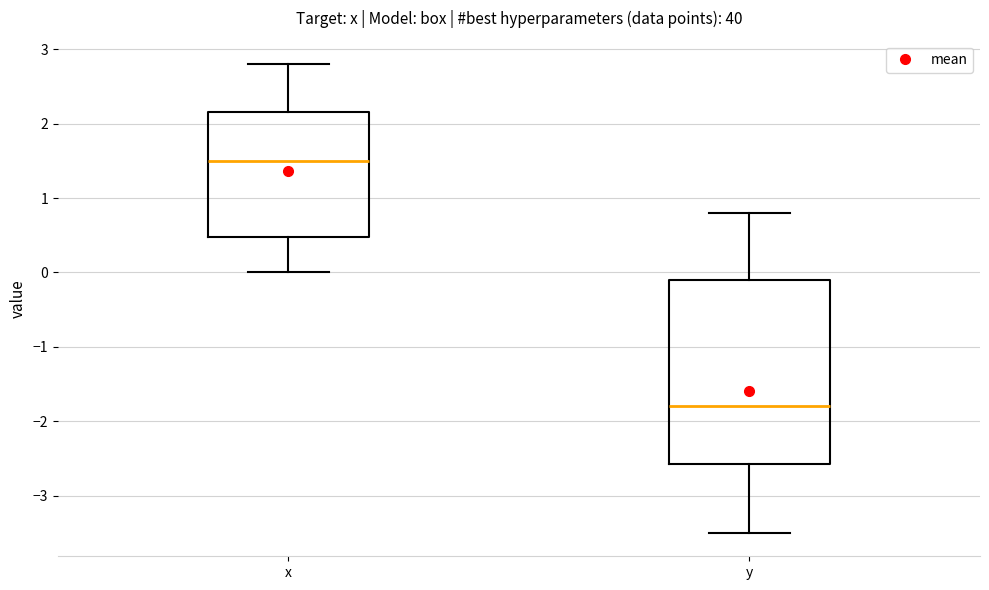

Reading left to right, read every box against the y-axis: the position of its median line, the range the box covers, and the ends of its whiskers. The values are not printed on the chart, so give them approximately, as read against the axis.

x: median 1.5, box 0.5 to 2.2, whiskers 0.0 to 2.8
y: median -1.8, box -2.6 to -0.1, whiskers -3.5 to 0.8